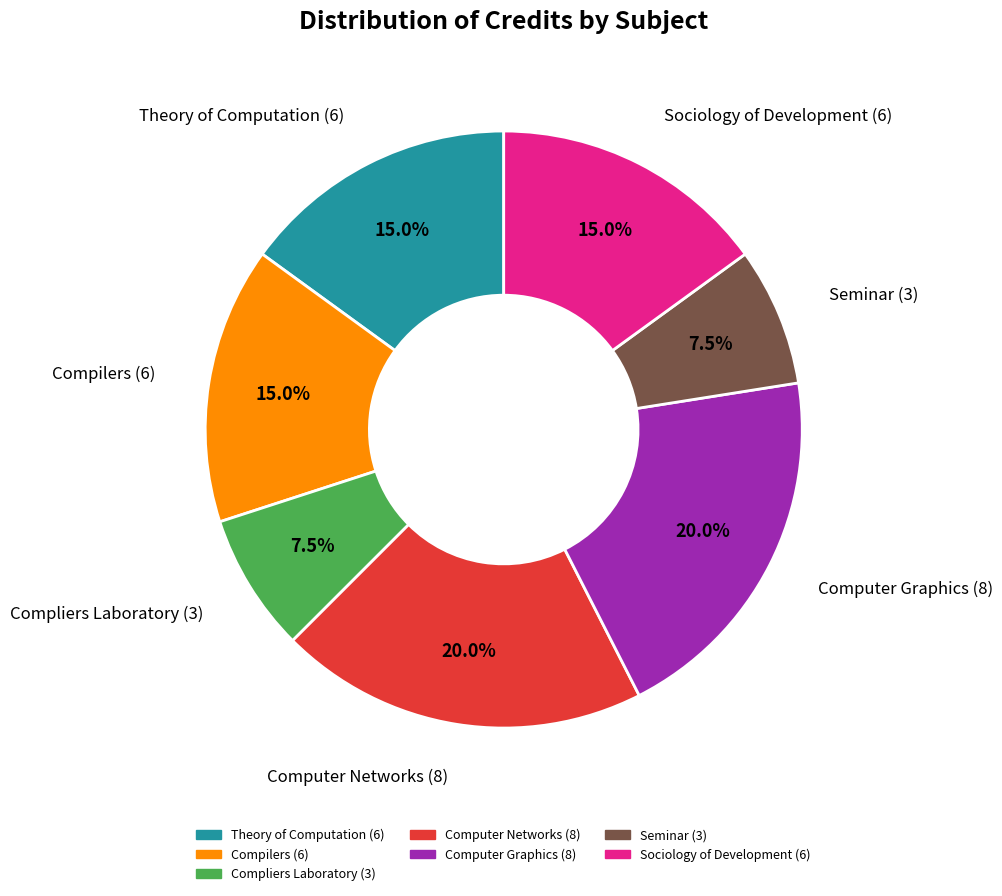

Between Computer Graphics (8) and Seminar (3), which is larger?

Computer Graphics (8)